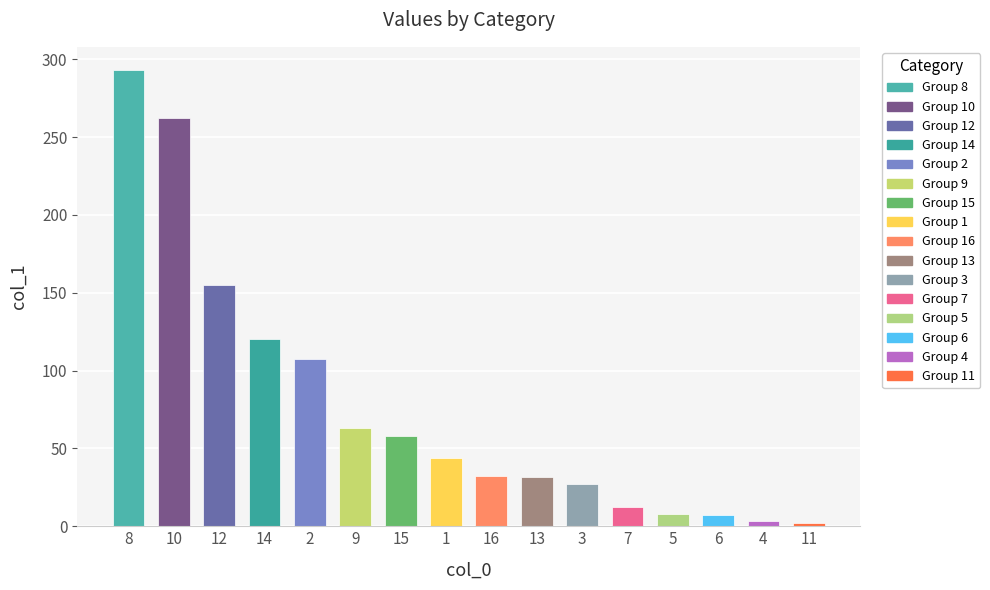

What position from the right is 2?

12